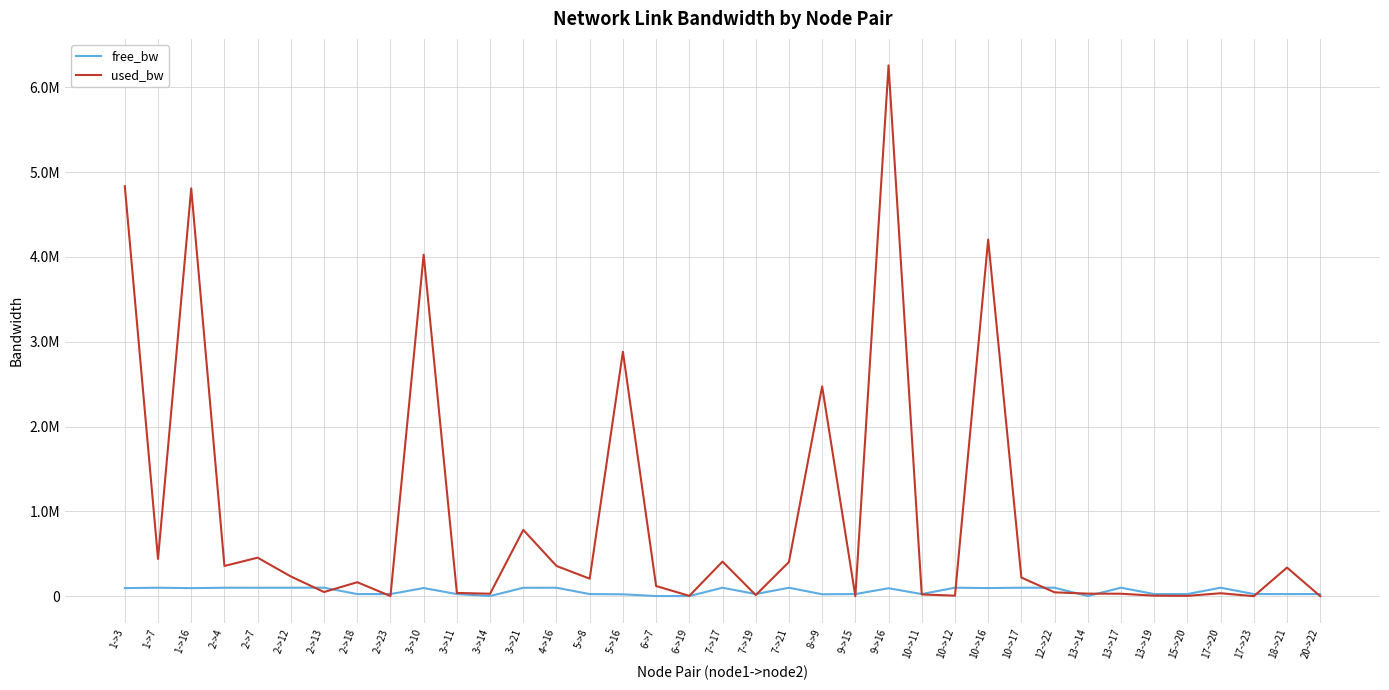

What is the difference between the second highest and minimum values in the free_bw series?

98541.7